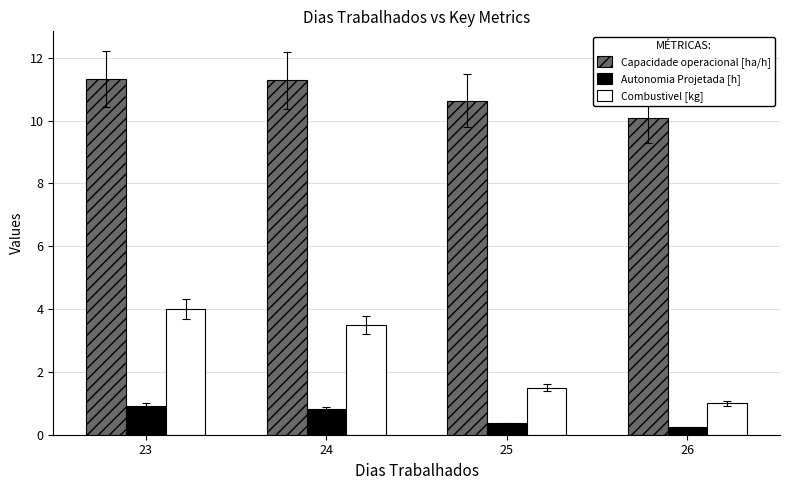

At which label does Combustivel [kg] first exceed 3?

23